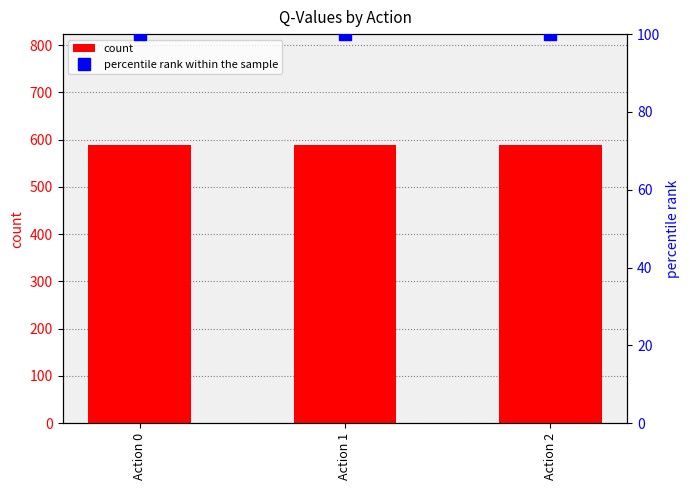

What is the sum of the percentile rank within the sample values at Action 1 and Action 2?

200